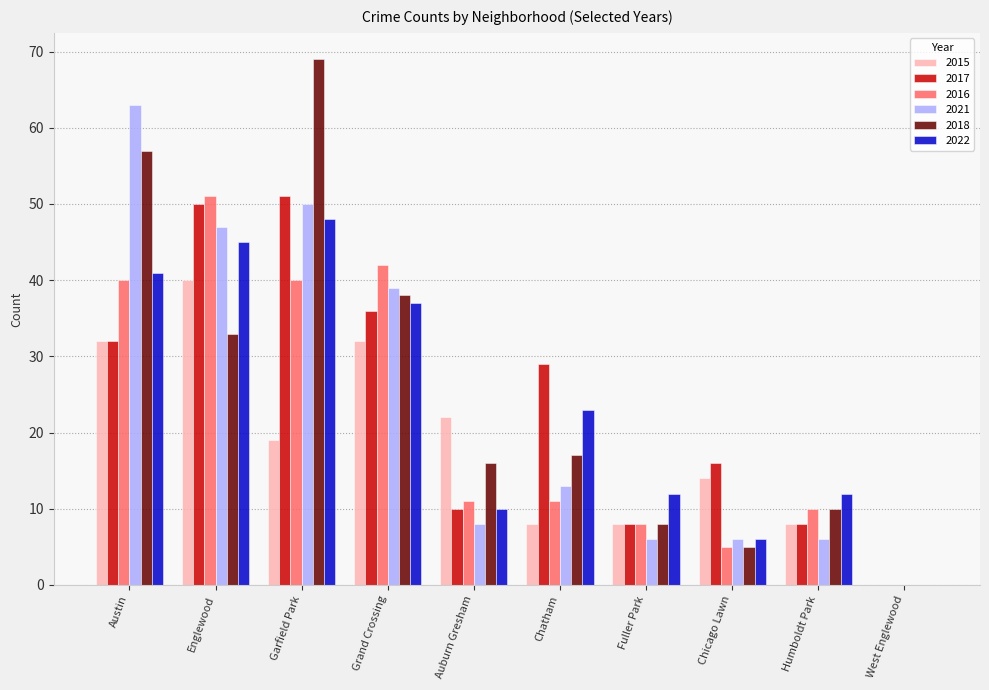

Which label corresponds to the largest value in the chart?

Garfield Park